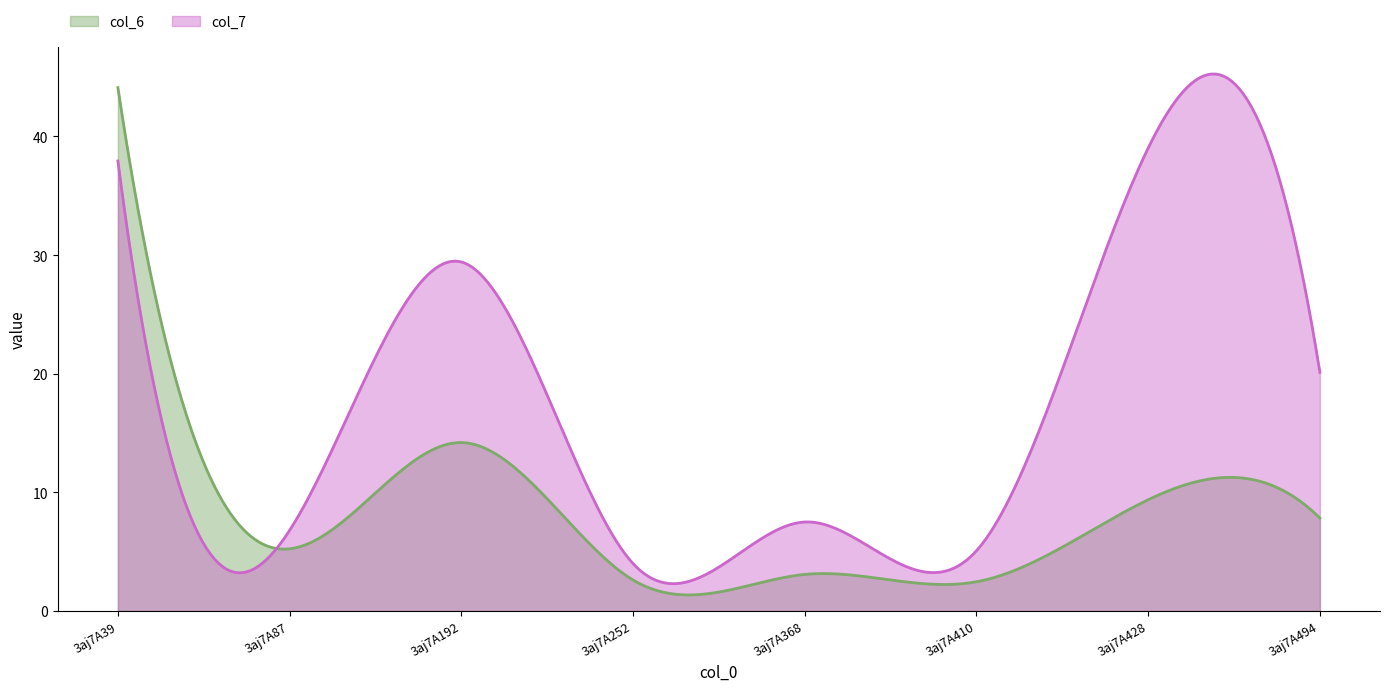

Which series has the largest total across all categories?

col_7